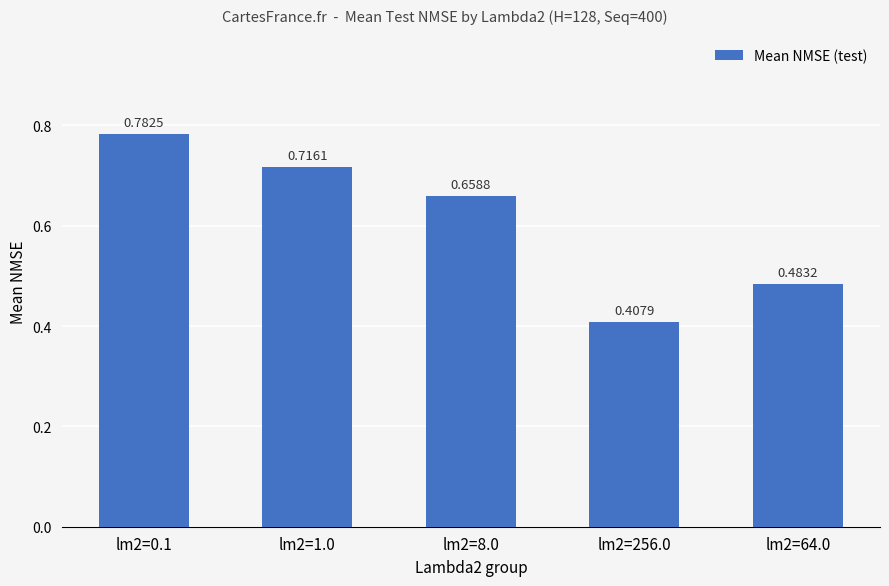

What is the change in value from lm2=0.1 to lm2=1.0?

-0.1